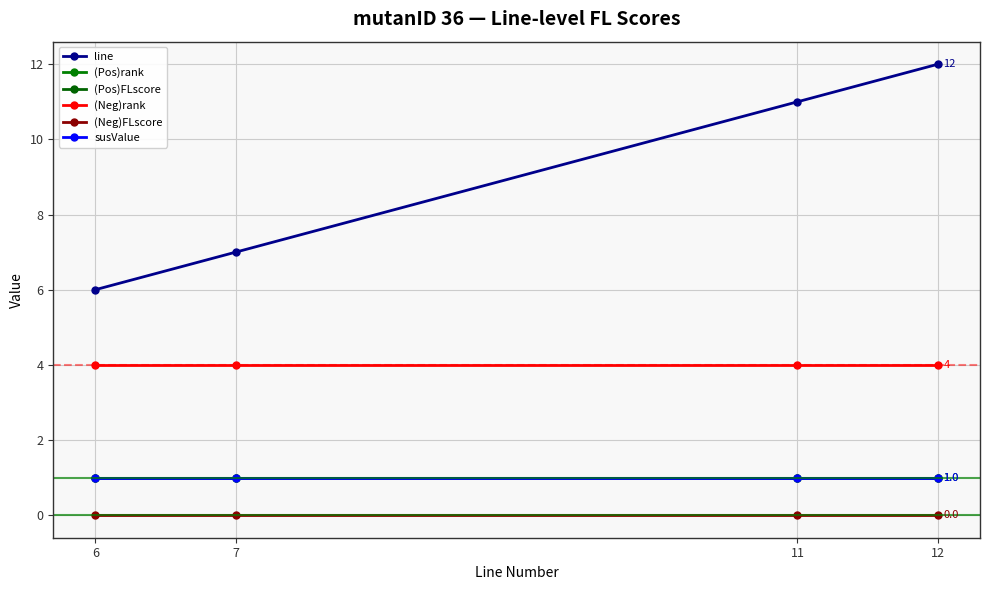

Where is (Neg)FLscore nearest to the value 0?

6